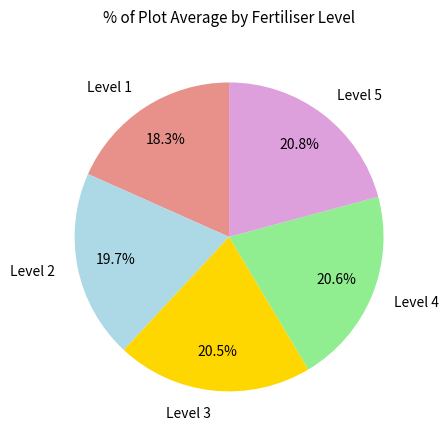

What portion of the pie excludes Level 4?

79.4%